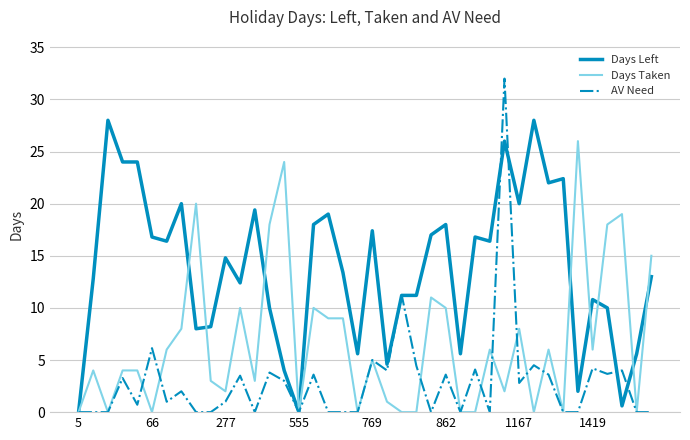

What is the greatest value displayed?

32.0